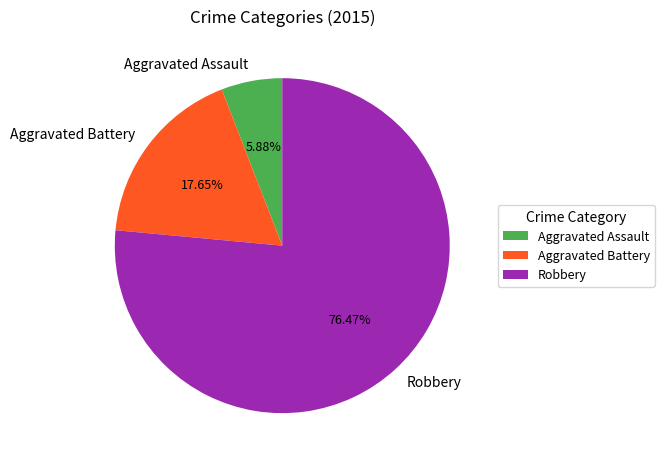

Rank the categories by value from lowest to highest.

Aggravated Assault, Aggravated Battery, Robbery